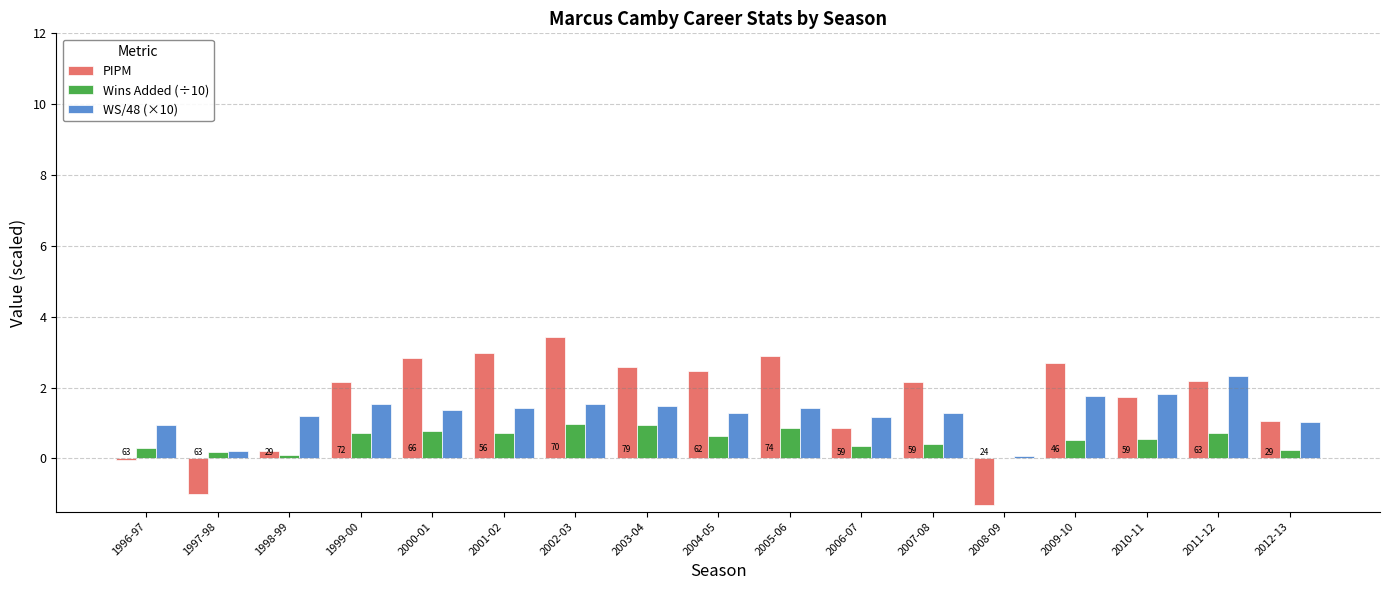

Between 1998-99 and 2010-11, which series saw the biggest shift?

PIPM